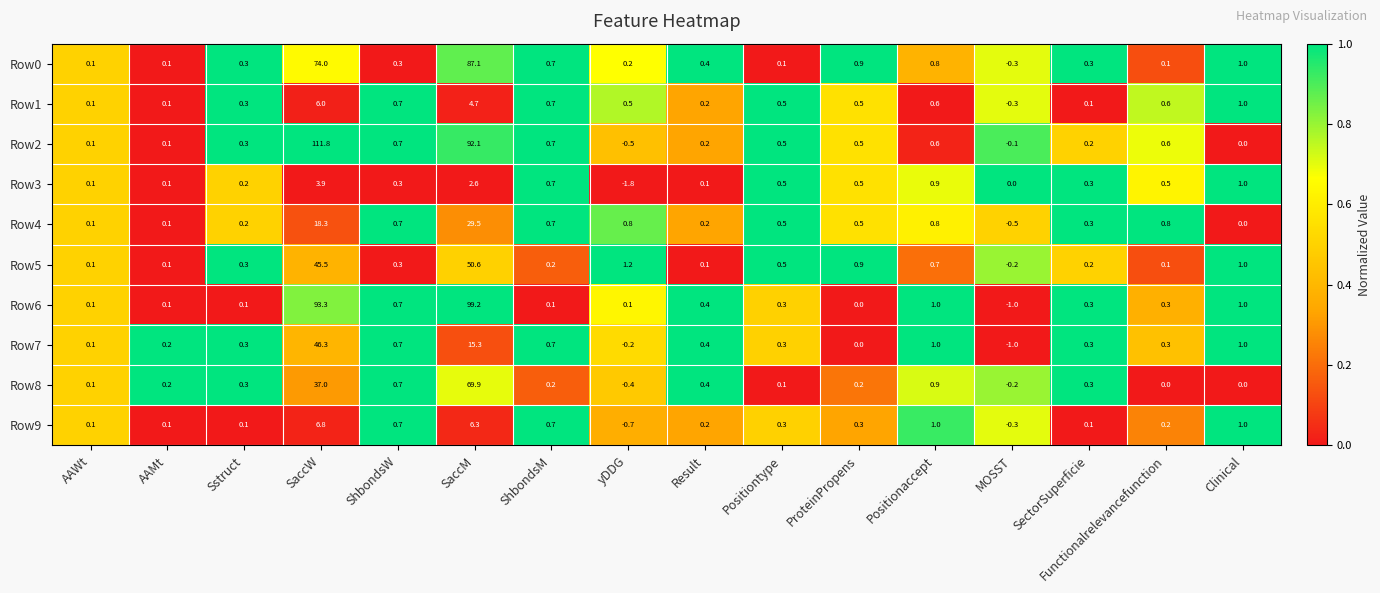

The value of Row9 at Positiontype is 0.3. True or false?

True